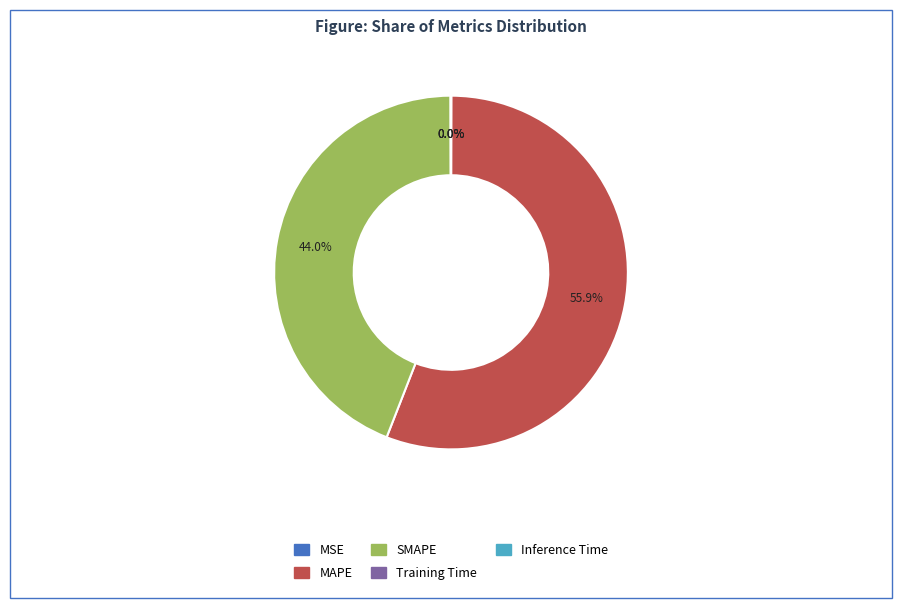

What percentage is the MAPE slice, to the nearest percent?

56%